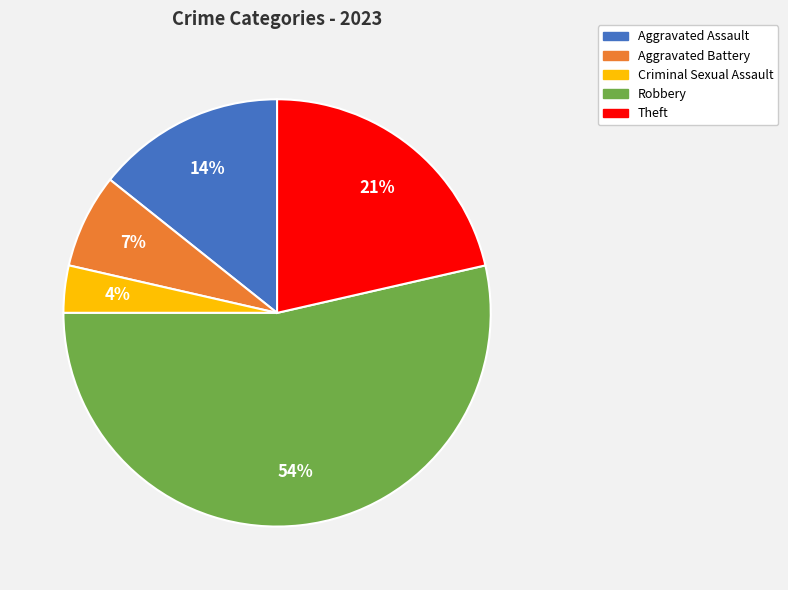

To the nearest percent, what percentage of the pie is Criminal Sexual Assault?

4%